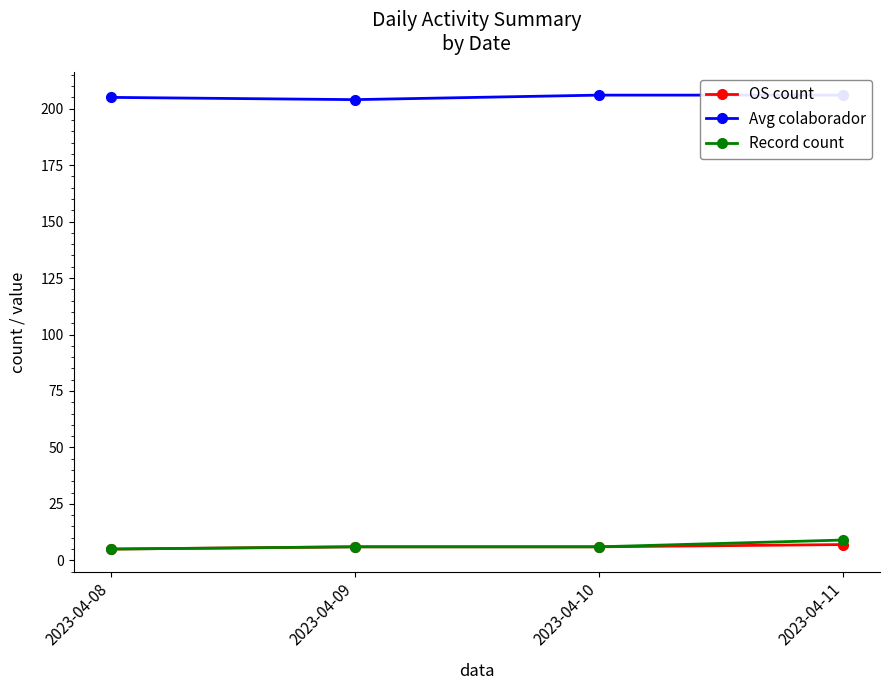

True or false: OS count and Record count cross at least once.

False